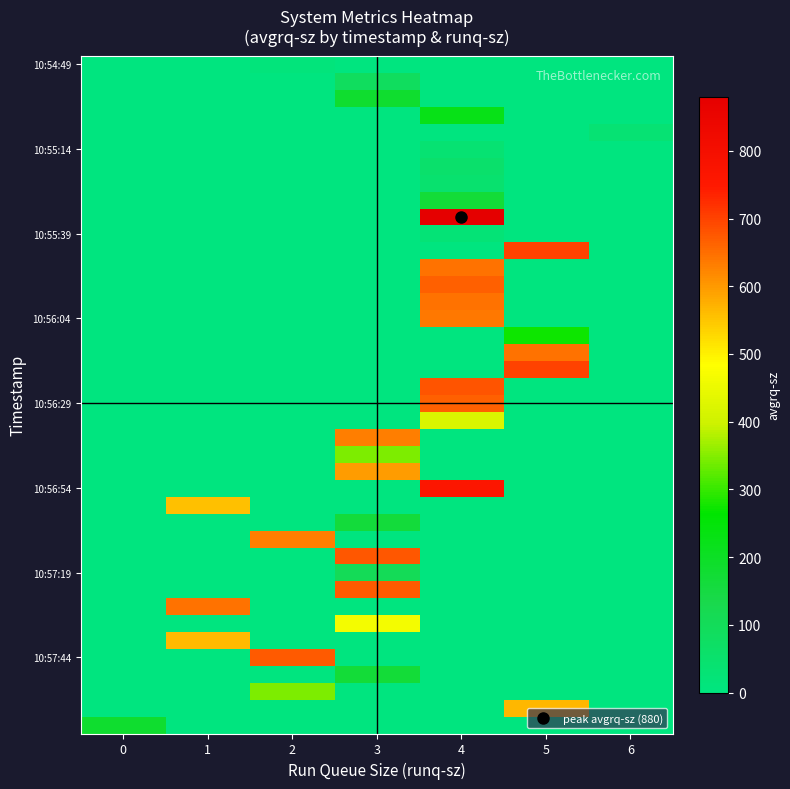

Which label corresponds to the largest value in the chart?

4